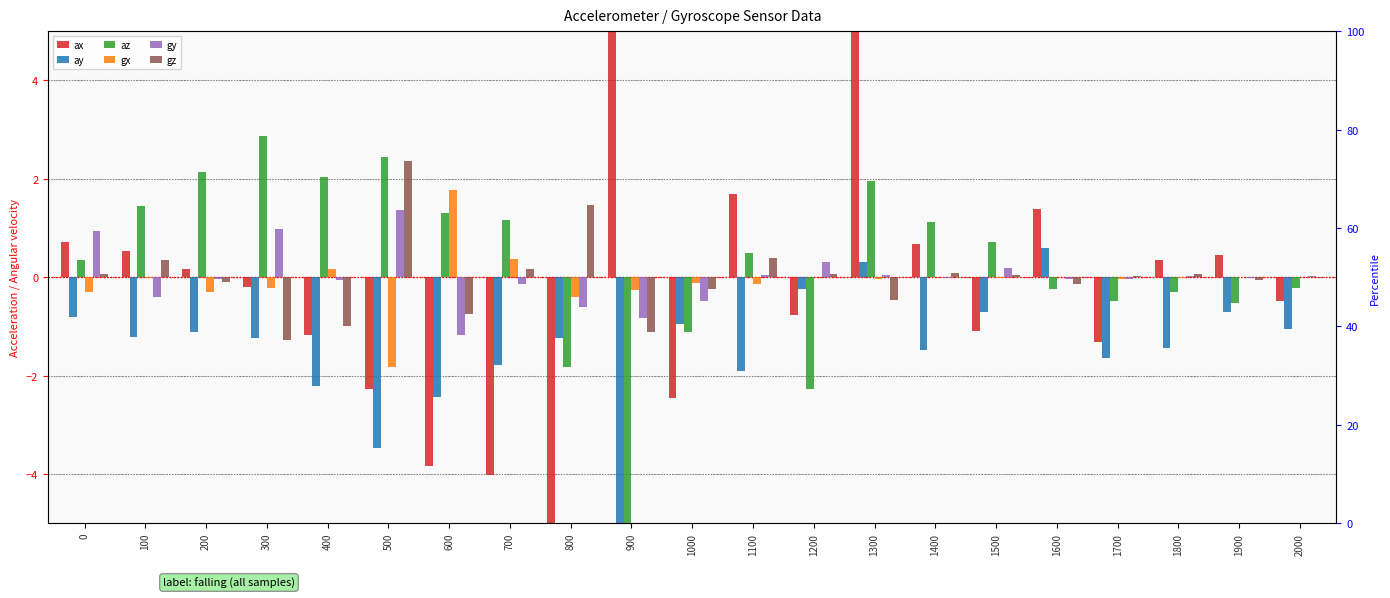

Reading left to right, what are all the values shown in this chart?

ax: 0.7	0.5	0.2	-0.2	-1.2	-2.3	-3.8	-4.0	-5.0	5.0	-2.5	1.7	-0.8	5.0	0.7	-1.1	1.4	-1.3	0.4	0.5	-0.5
ay: -0.8	-1.2	-1.1	-1.2	-2.2	-3.5	-2.4	-1.8	-1.2	-5.0	-1.0	-1.9	-0.2	0.3	-1.5	-0.7	0.6	-1.6	-1.4	-0.7	-1.0
az: 0.3	1.4	2.1	2.9	2.0	2.4	1.3	1.2	-1.8	-5.0	-1.1	0.5	-2.3	2.0	1.1	0.7	-0.2	-0.5	-0.3	-0.5	-0.2
gx: -0.3	-0.0	-0.3	-0.2	0.2	-1.8	1.8	0.4	-0.4	-0.3	-0.1	-0.1	0.0	-0.0	0.0	-0.0	0.0	-0.0	-0.0	0.0	-0.0
gy: 0.9	-0.4	-0.0	1.0	-0.1	1.4	-1.2	-0.1	-0.6	-0.8	-0.5	0.0	0.3	0.0	-0.0	0.2	-0.0	-0.0	0.0	-0.0	0.0
gz: 0.1	0.3	-0.1	-1.3	-1.0	2.4	-0.8	0.2	1.5	-1.1	-0.2	0.4	0.1	-0.5	0.1	0.0	-0.1	0.0	0.1	-0.0	-0.0